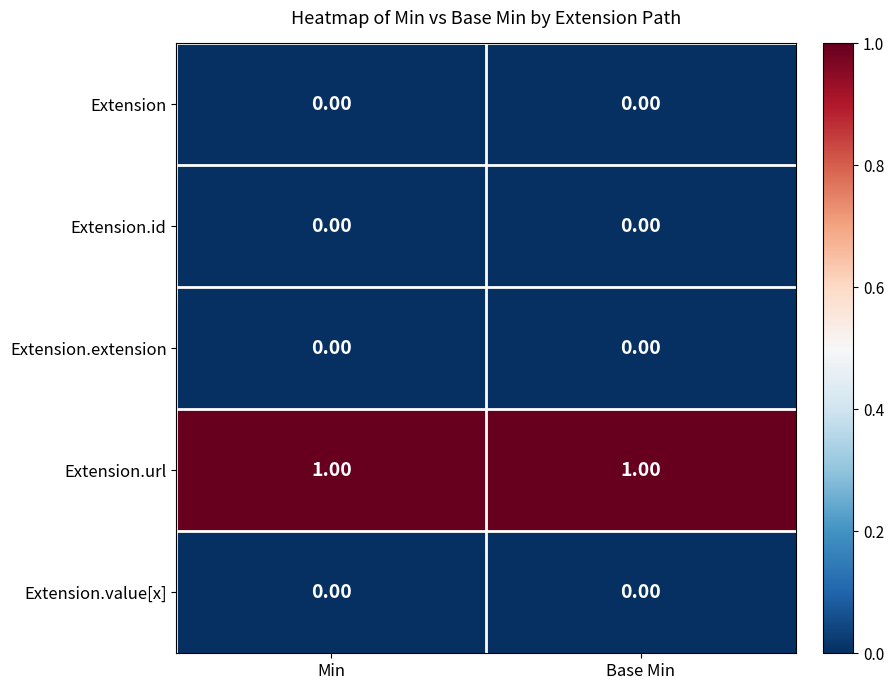

Which series has the largest total across all categories?

Extension.url